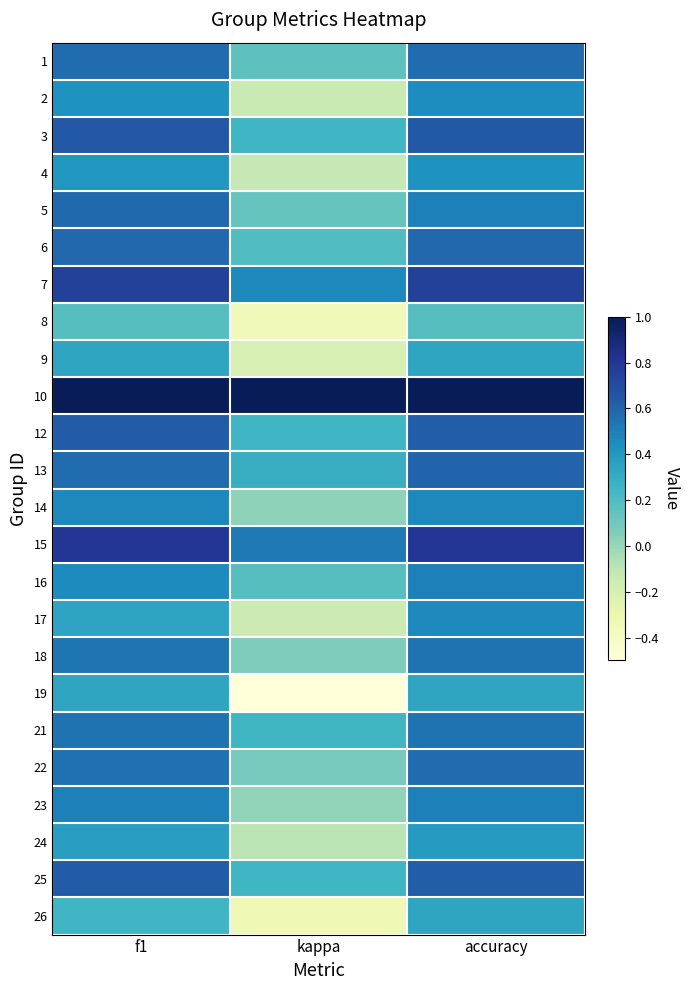

At which category is the sum across all series the highest?

accuracy